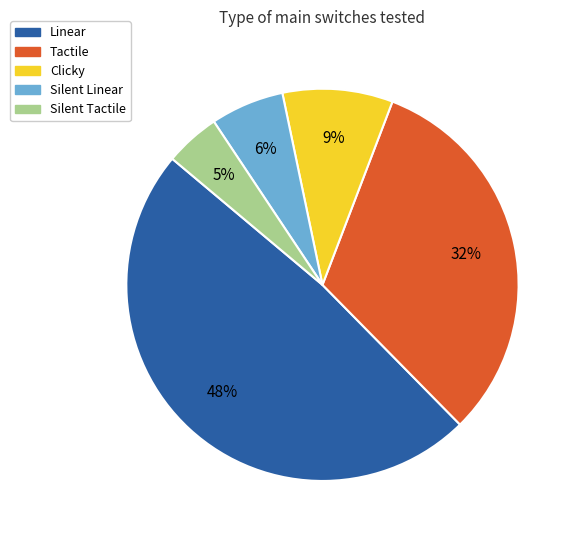

Is Linear the majority of the pie?

No